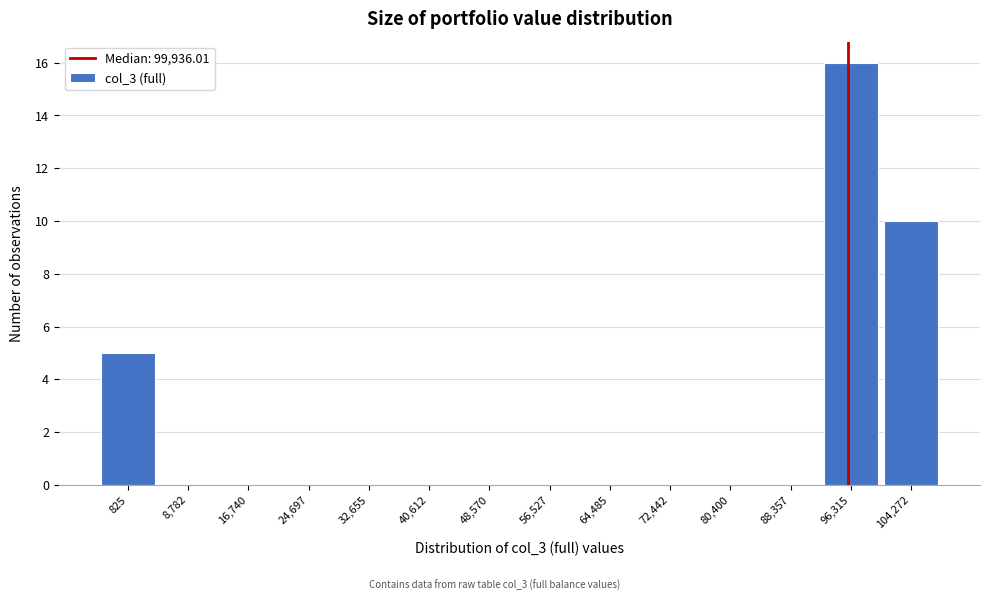

Reading left to right, transcribe all the data shown in this chart.

825=5	8,782=0	16,740=0	24,697=0	32,655=0	40,612=0	48,570=0	56,527=0	64,485=0	72,442=0	80,400=0	88,357=0	96,315=16	104,272=10